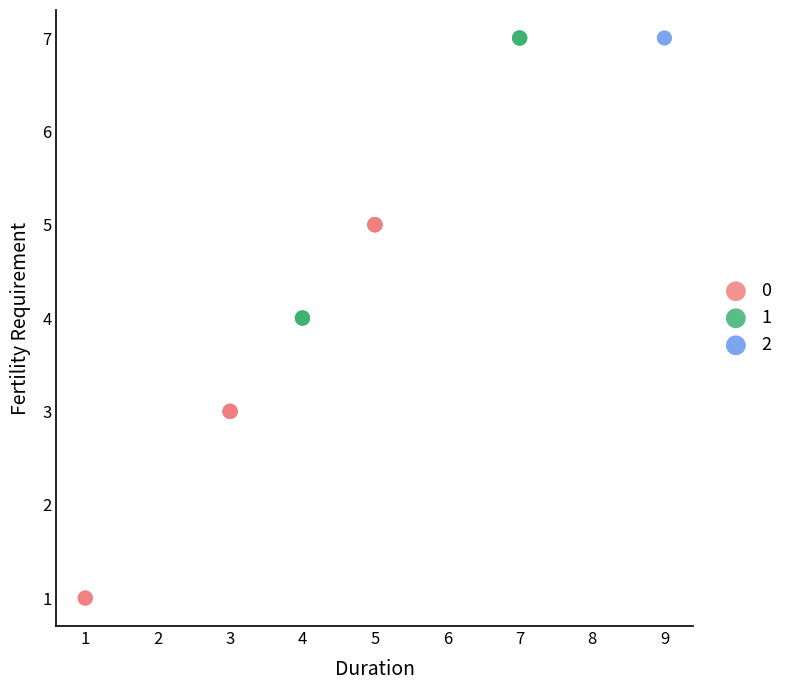

What are all the series names shown in the legend?

0, 1, 2